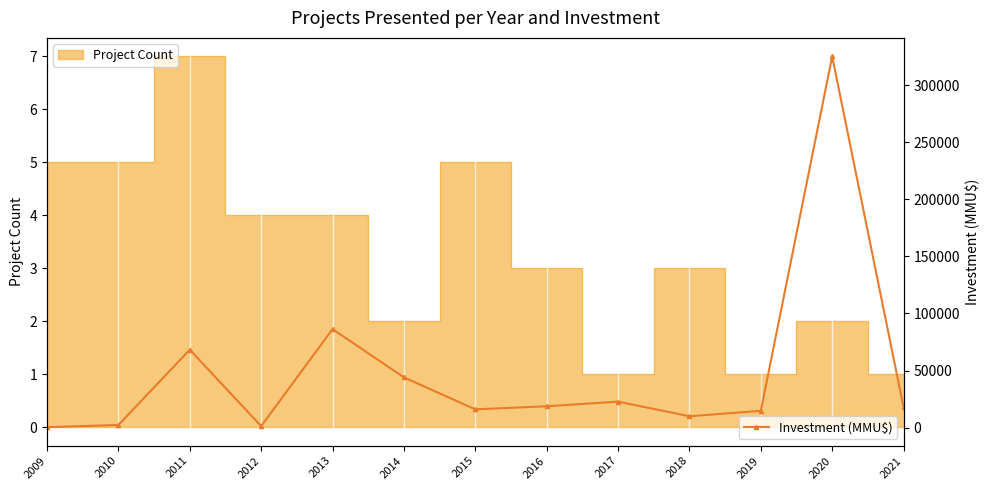

Read the value at 2018, to the nearest 100.

10000